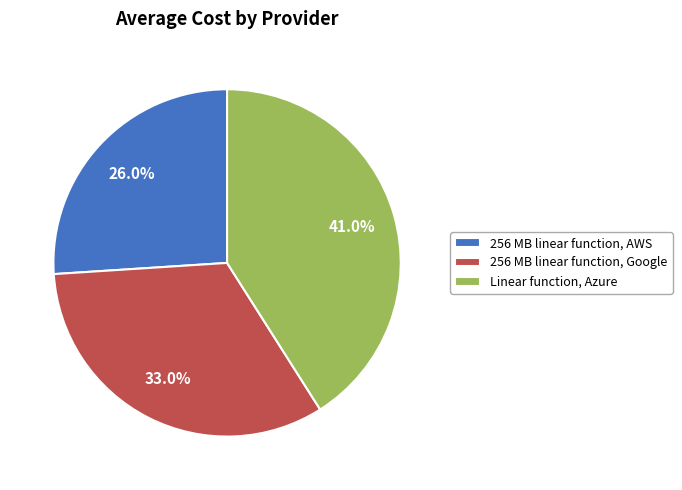

What is the total percentage of 256 MB linear function, Google and 256 MB linear function, AWS?

59.0%